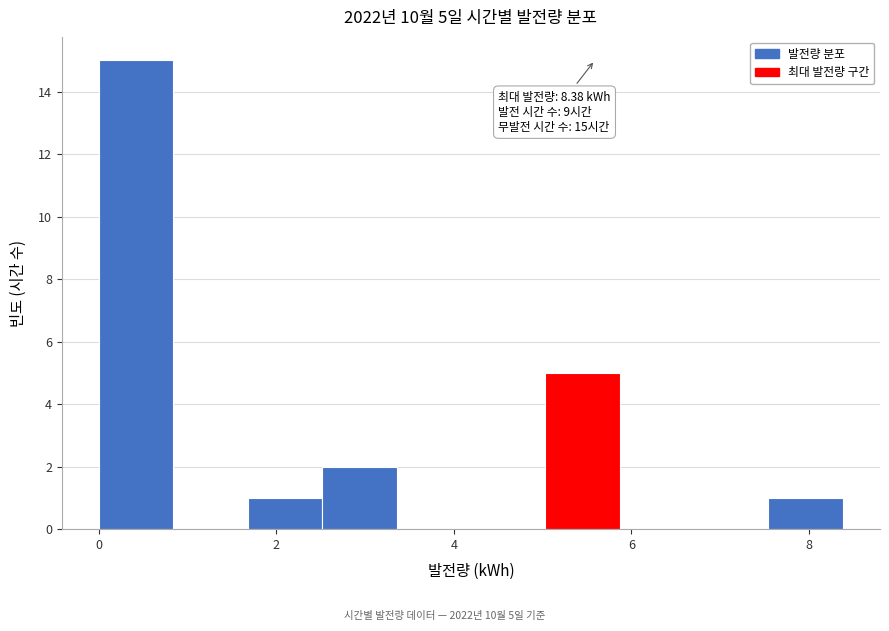

Which range on the x-axis has the tallest bar?

0.0 to 0.8